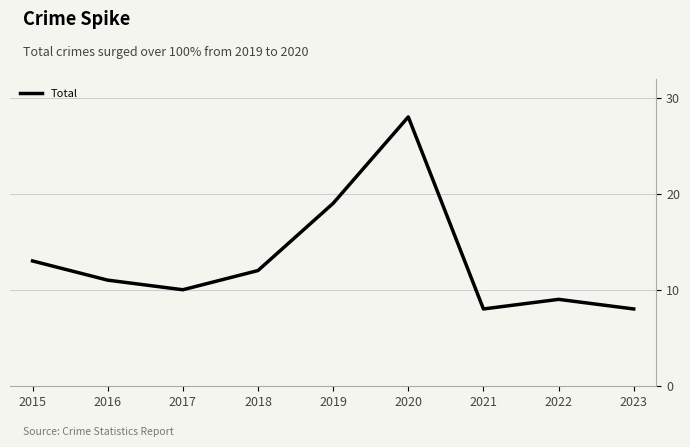

Is it true that the value at 2019 is 10?

False